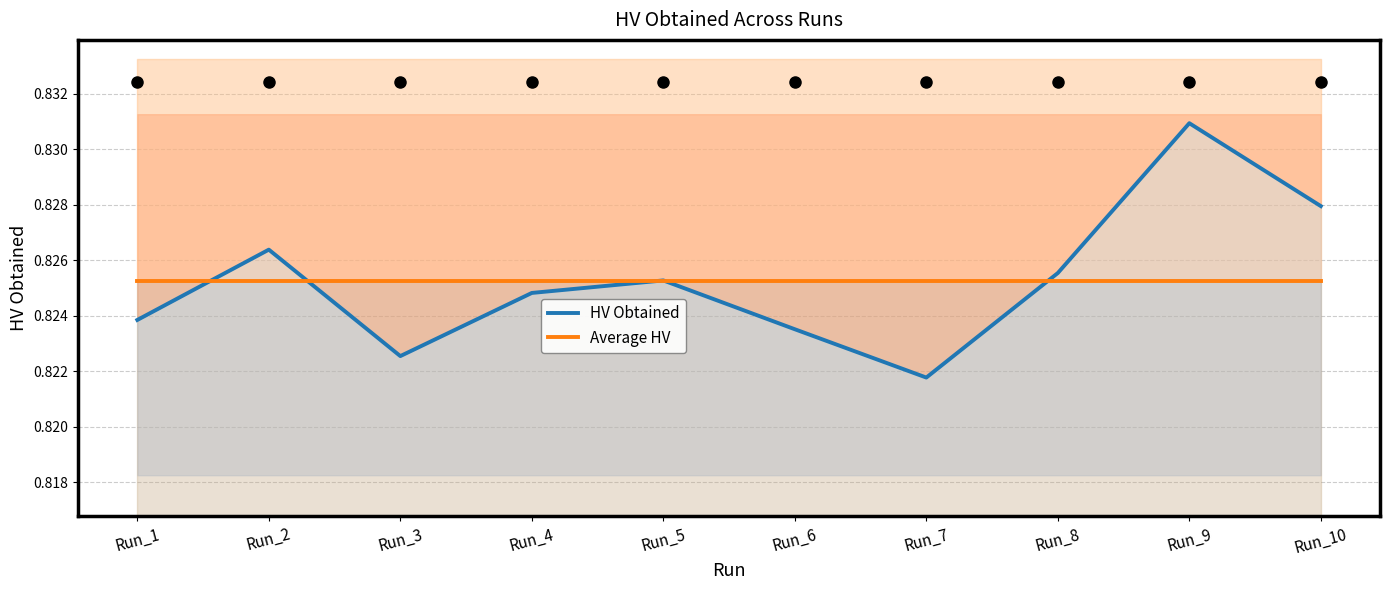

Does the chart have visible grid lines?

Yes